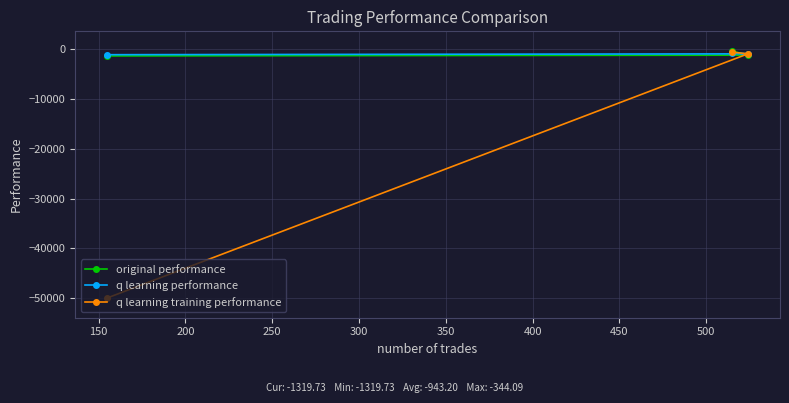

What is the minimum value shown in the chart?

-50000.0